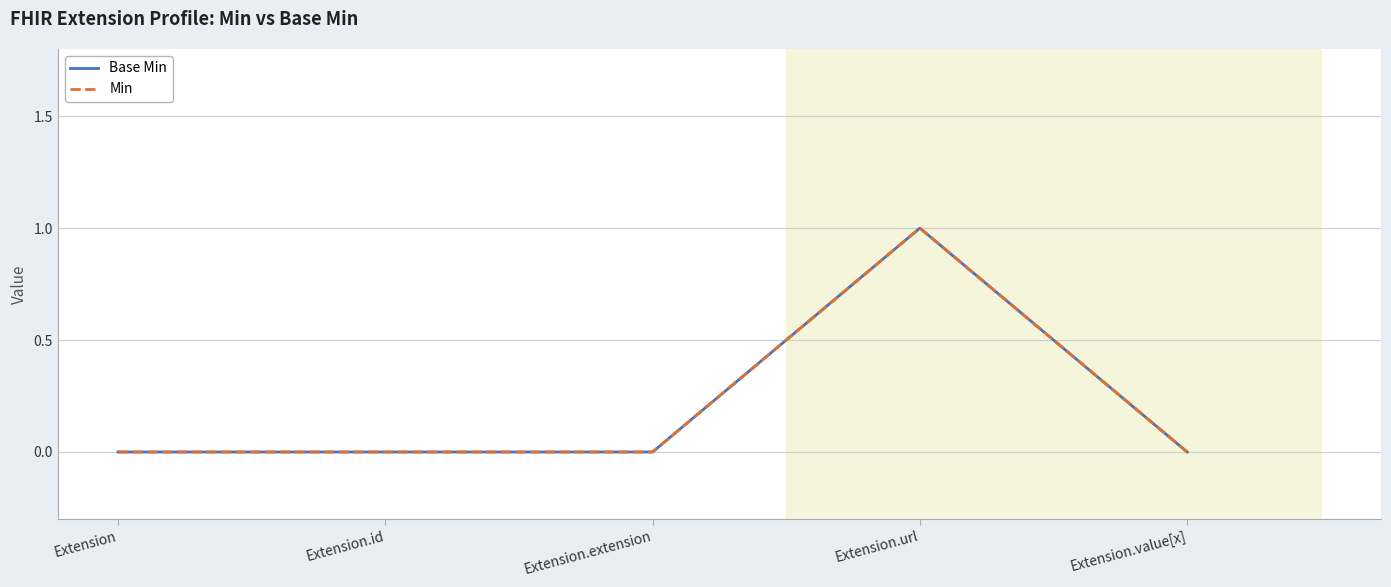

Is this an area chart (filled region under the line)?

No